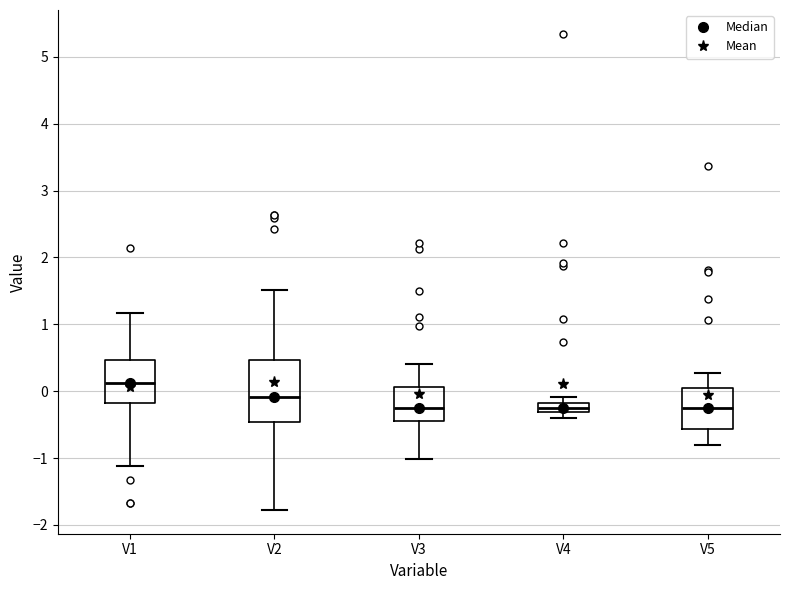

Where is the upper edge of the box for V4 on the y-axis? The values are not printed on the chart, so give them approximately, as read against the axis.

-0.2